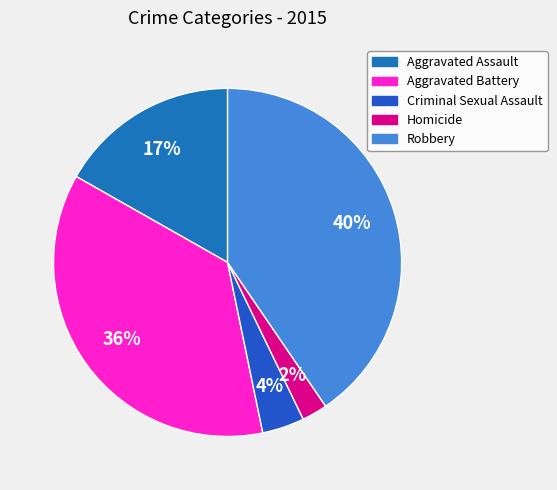

True or false: Robbery accounts for 52% of the total.

False